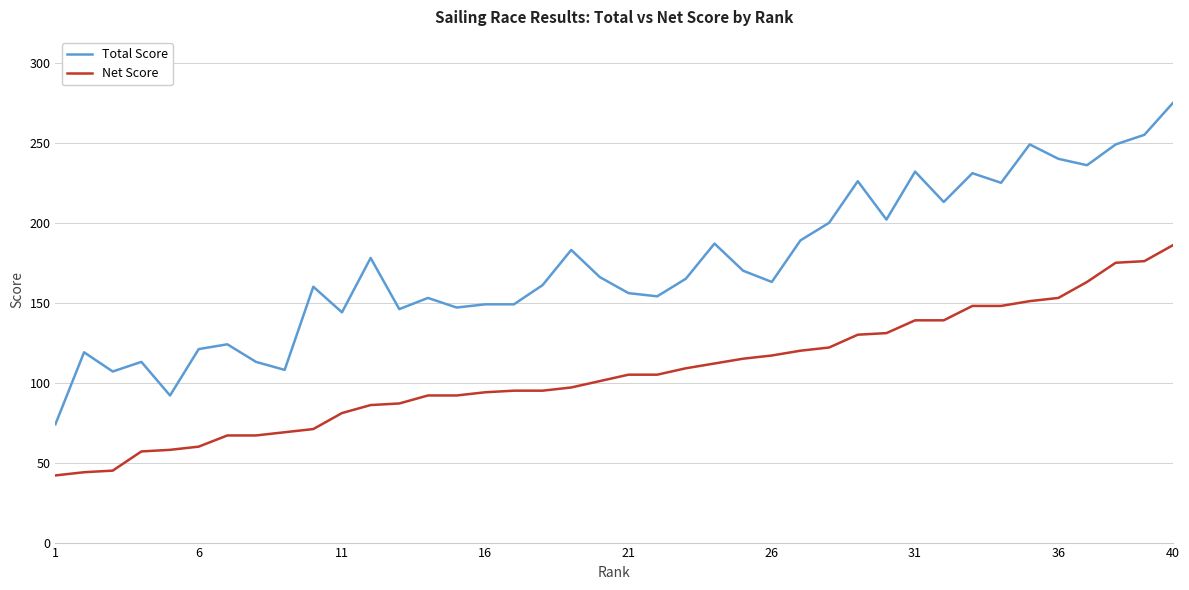

Which series has the largest range (max minus min)?

Total Score